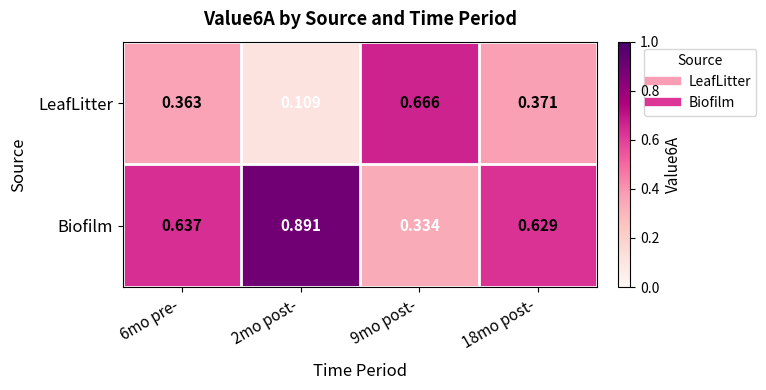

Rank the series by their average value, from lowest to highest.

LeafLitter, Biofilm